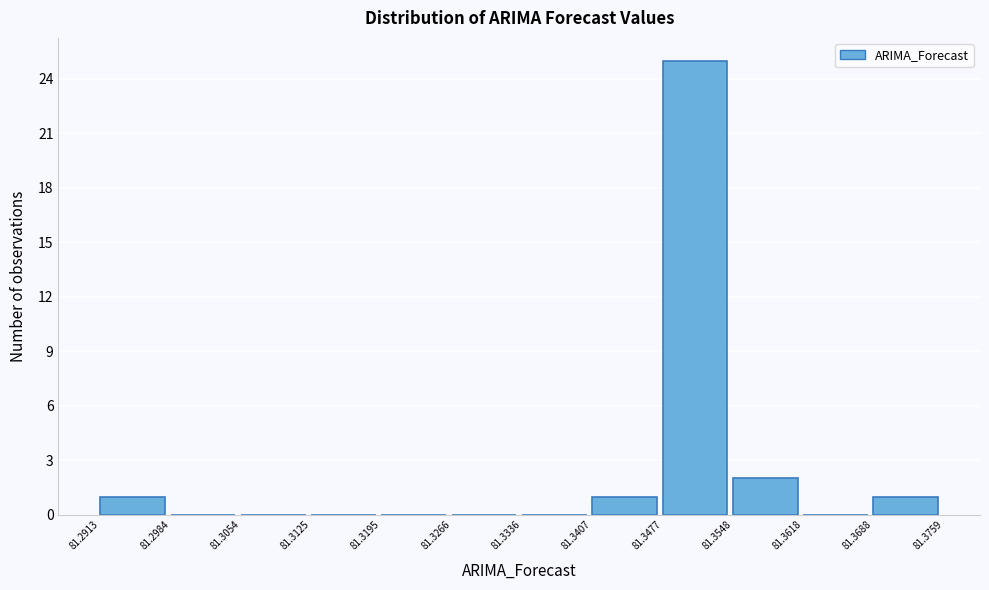

Which range on the x-axis has the tallest bar?

81.3477 to 81.3548